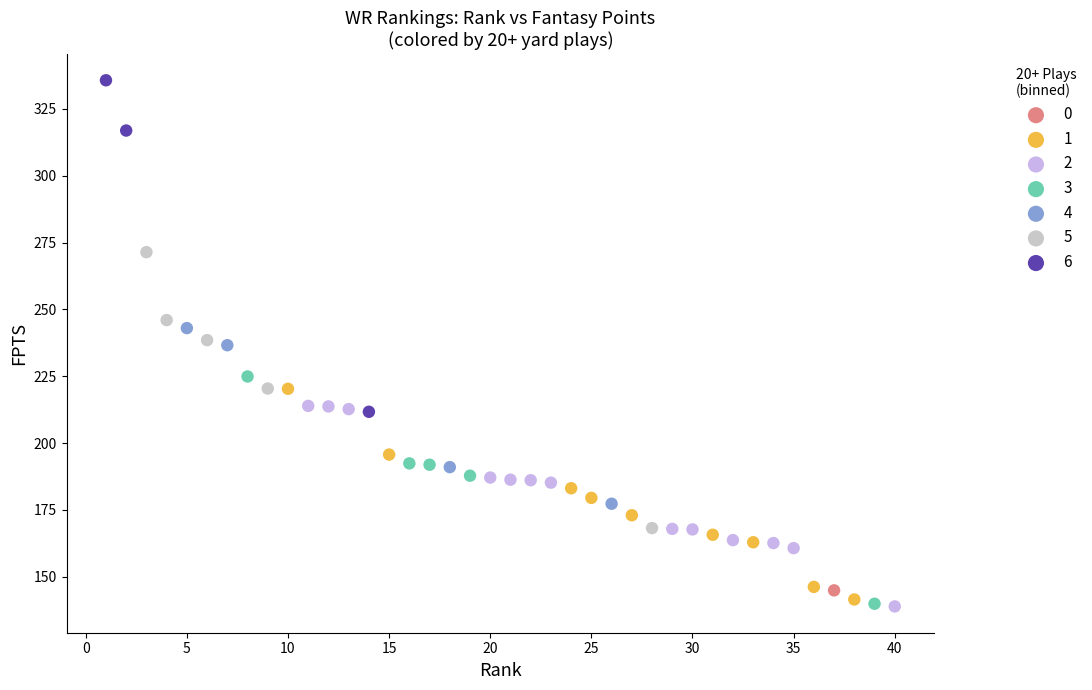

What are all the series names shown in the legend?

0, 1, 2, 3, 4, 5, 6